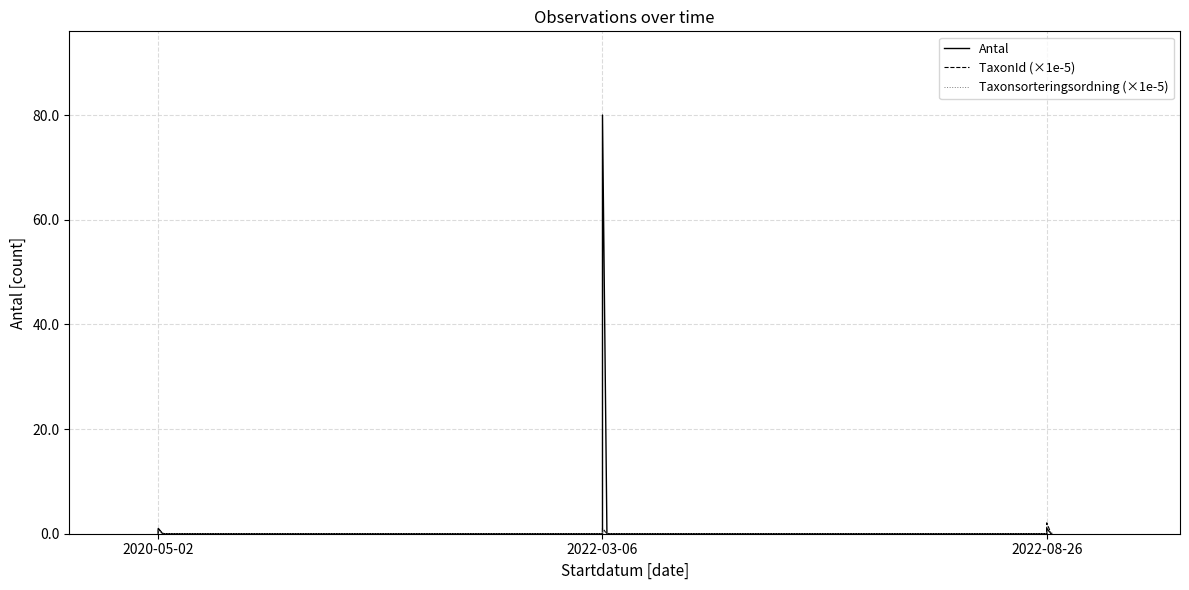

Where is Antal nearest to the value 40?

2020-05-02